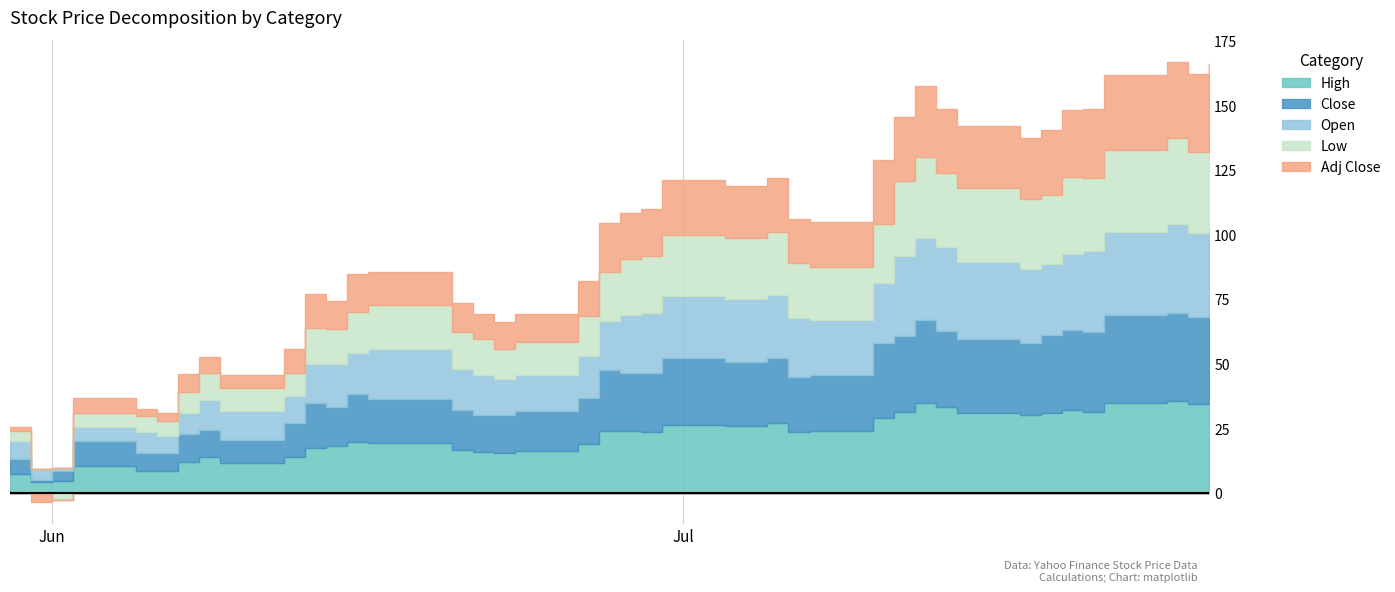

Which series has the largest total across all categories?

High